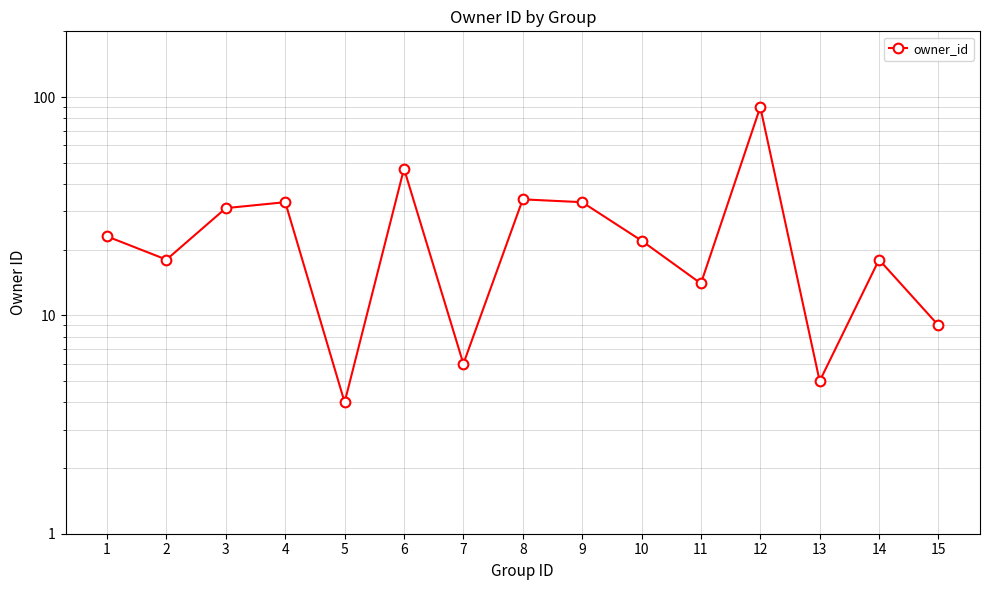

What is the change in value from 2 to 9?

+15